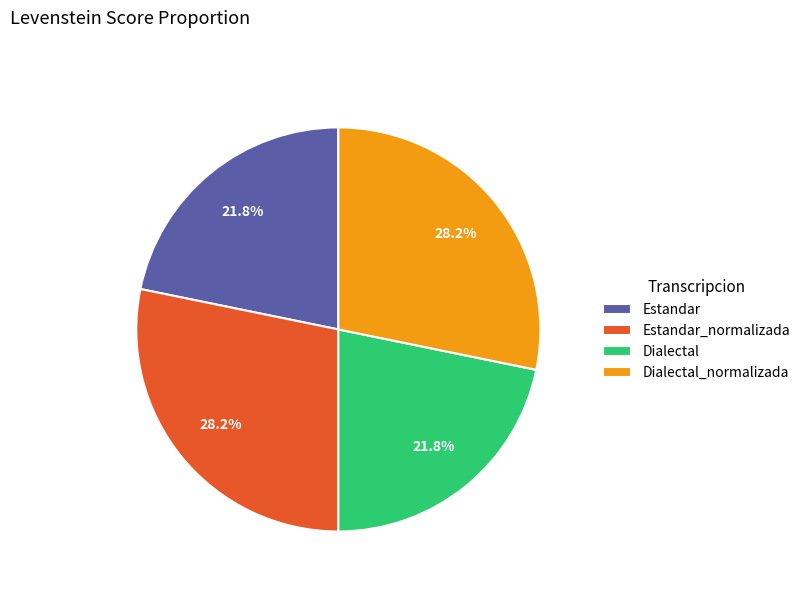

The Dialectal_normalizada slice represents 28% of the pie. True or false?

True